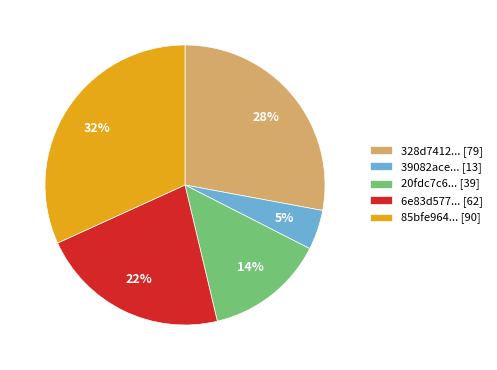

Rank the categories by value from lowest to highest.

39082ace... [13], 20fdc7c6... [39], 6e83d577... [62], 328d7412... [79], 85bfe964... [90]